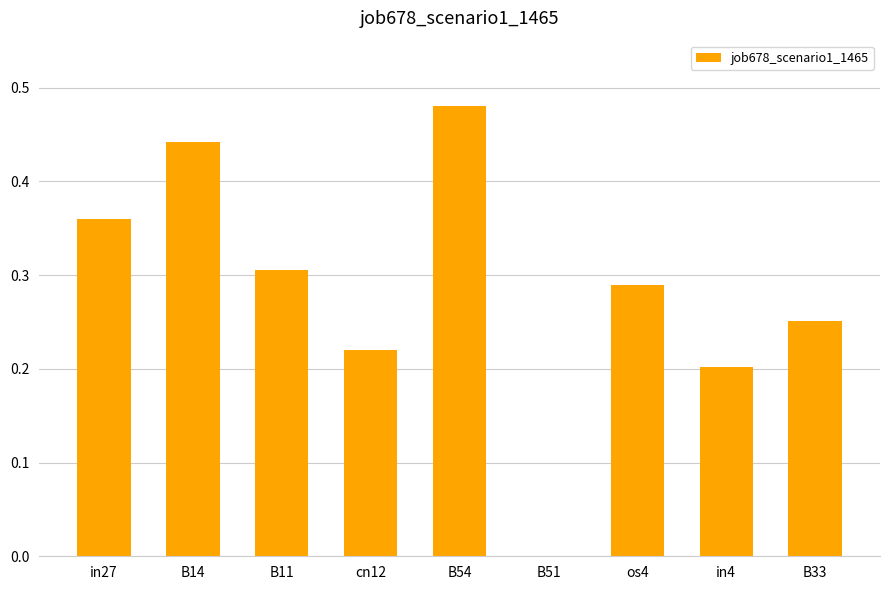

True or false: the data shows 0.1 at in4.

False